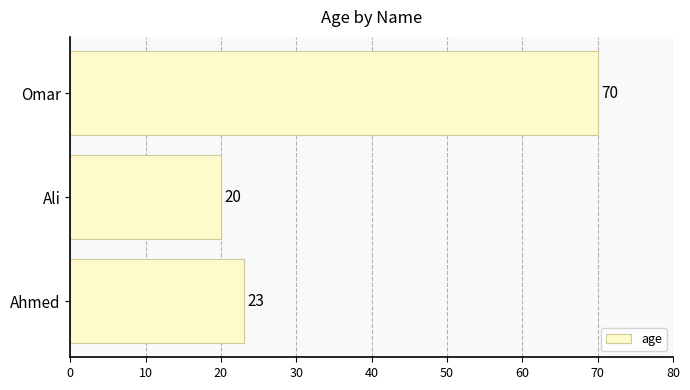

Rank the categories by value from lowest to highest.

Ali, Ahmed, Omar